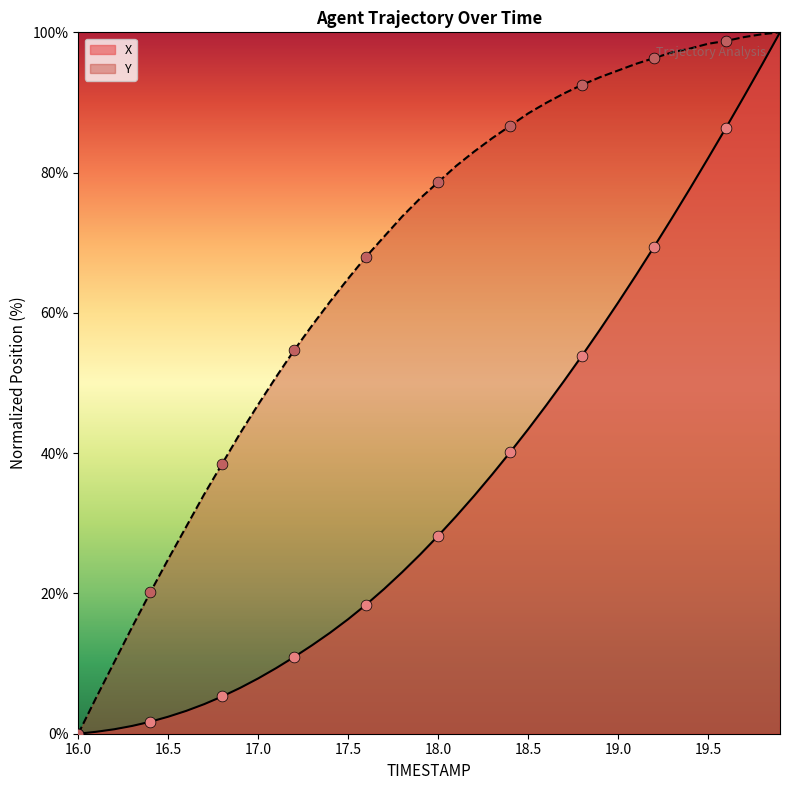

Which series reaches the minimum Y coordinate?

X